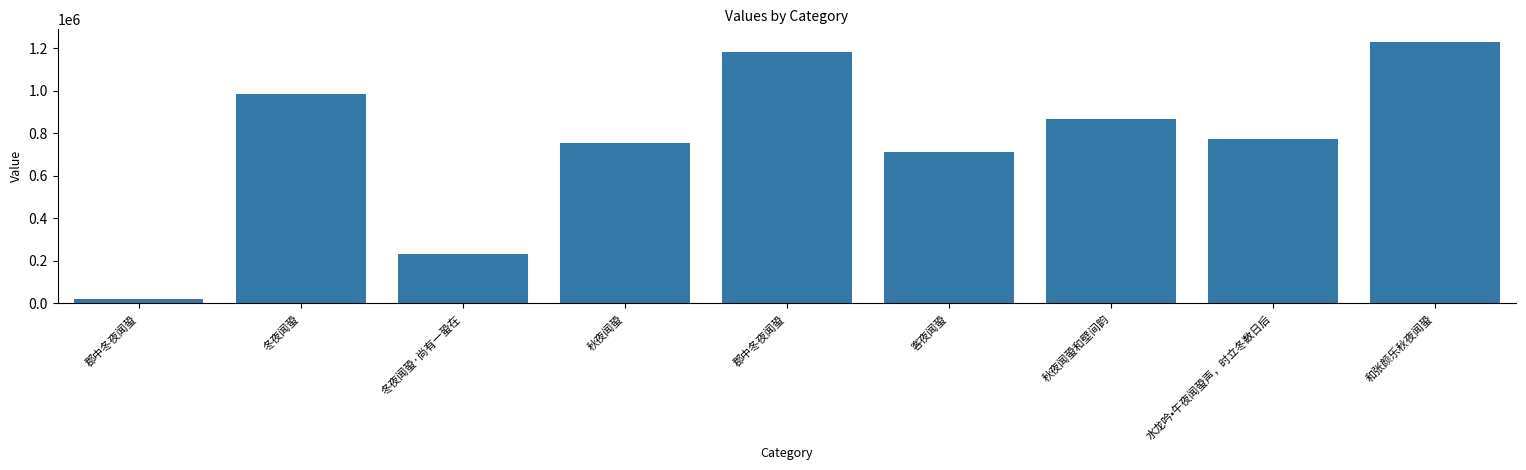

What is the difference between the maximum and minimum values?

1206407